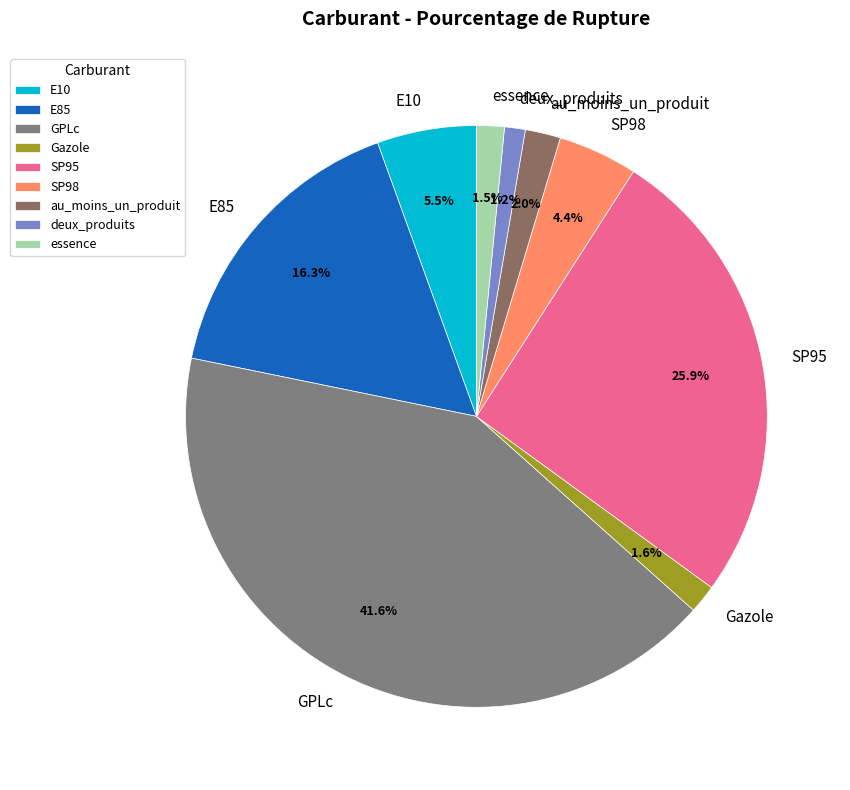

Which has a higher value, SP95 or Gazole?

SP95